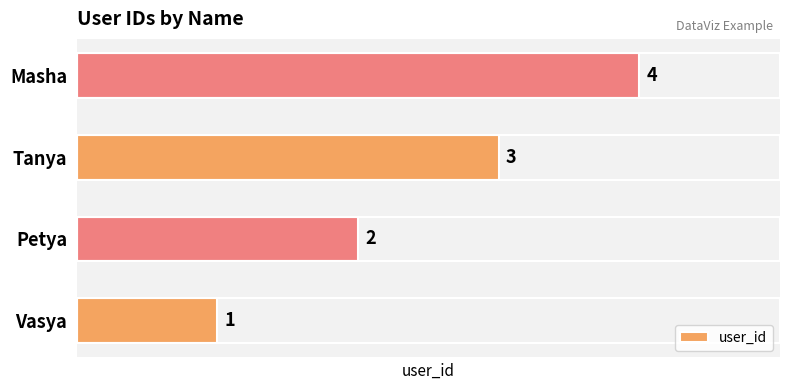

At which label is the value closest to 2?

Petya